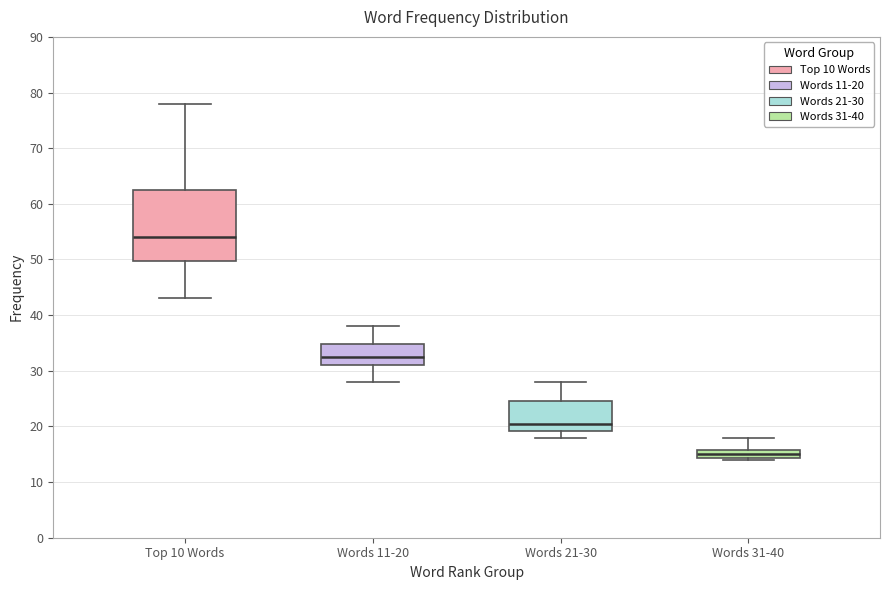

Which box's median line is the lowest?

Words 31-40